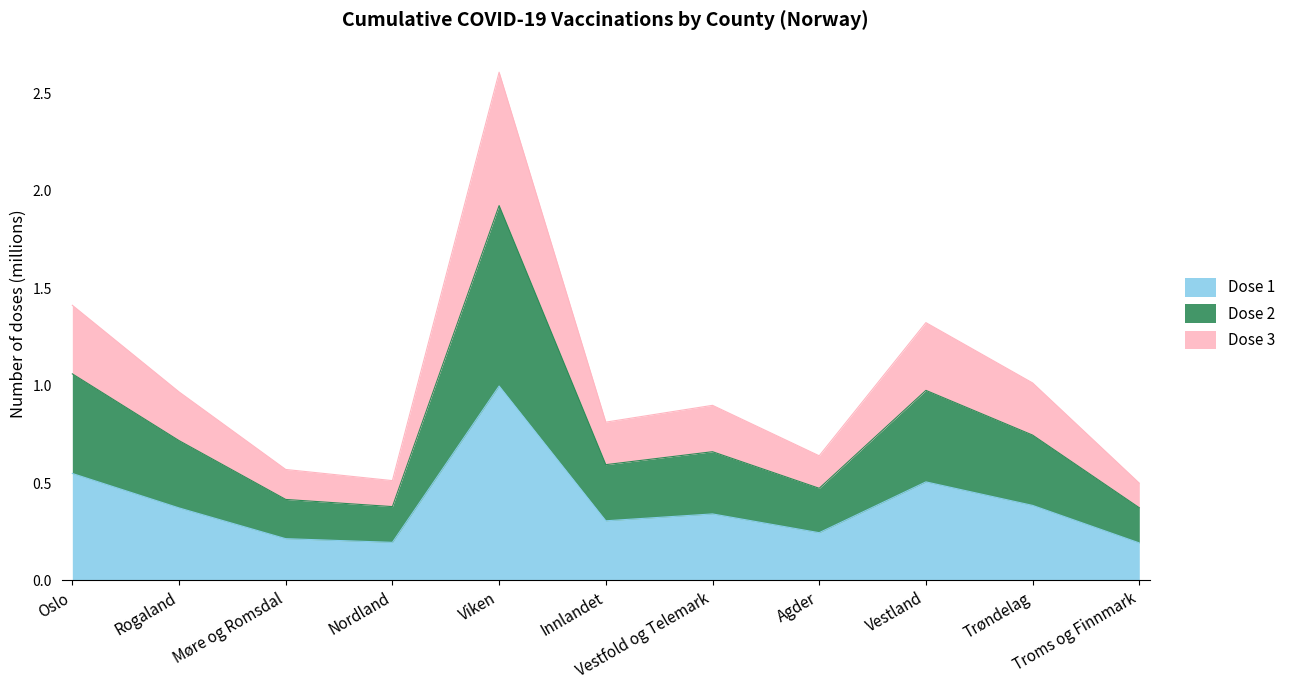

Reading right to left, what are all the values shown in this chart?

Dose 1: Troms og Finnmark=0.2	Trøndelag=0.4	Vestland=0.5	Agder=0.2	Vestfold og Telemark=0.3	Innlandet=0.3	Viken=1.0	Nordland=0.2	Møre og Romsdal=0.2	Rogaland=0.4	Oslo=0.5
Dose 2: Troms og Finnmark=0.4	Trøndelag=0.7	Vestland=1.0	Agder=0.5	Vestfold og Telemark=0.7	Innlandet=0.6	Viken=1.9	Nordland=0.4	Møre og Romsdal=0.4	Rogaland=0.7	Oslo=1.1
Dose 3: Troms og Finnmark=0.5	Trøndelag=1.0	Vestland=1.3	Agder=0.6	Vestfold og Telemark=0.9	Innlandet=0.8	Viken=2.6	Nordland=0.5	Møre og Romsdal=0.6	Rogaland=1.0	Oslo=1.4